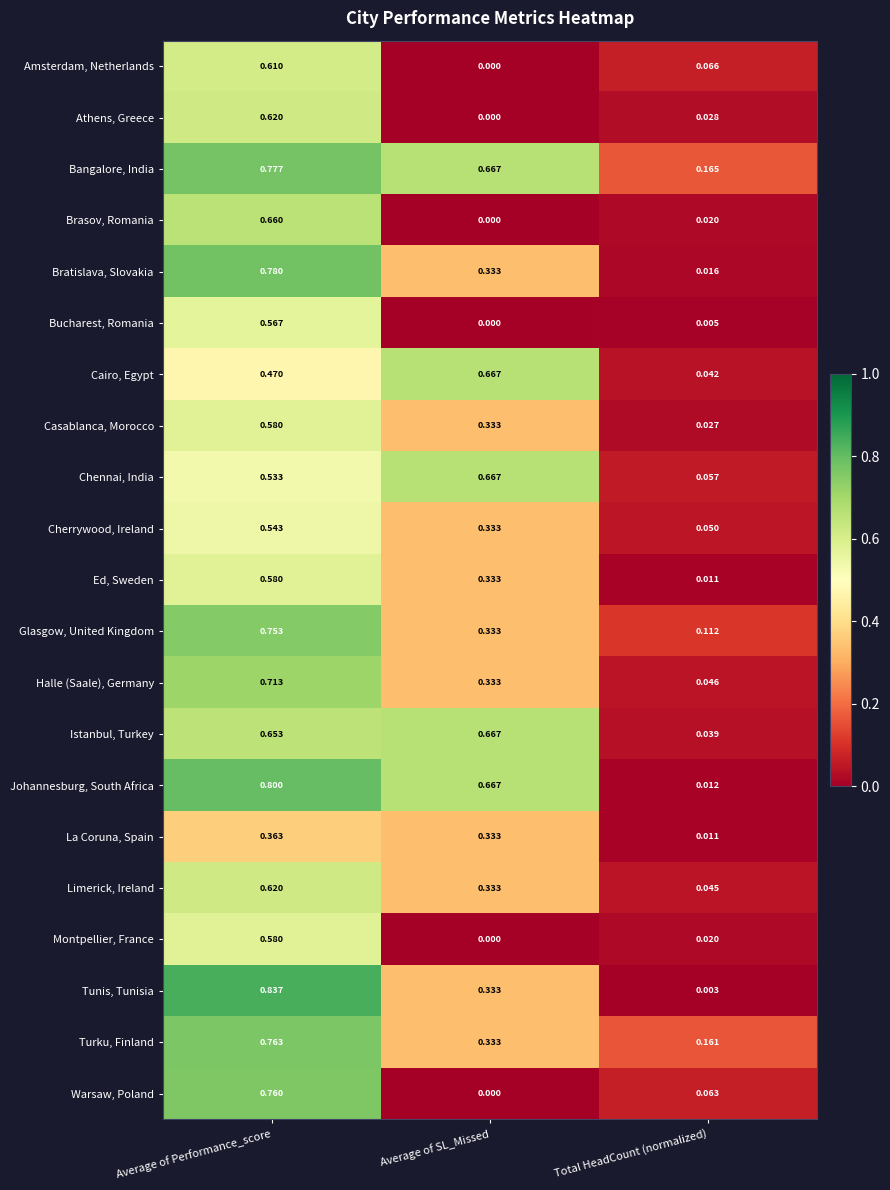

List the labels in order of Chennai, India value, smallest first.

Total HeadCount (normalized), Average of Performance_score, Average of SL_Missed